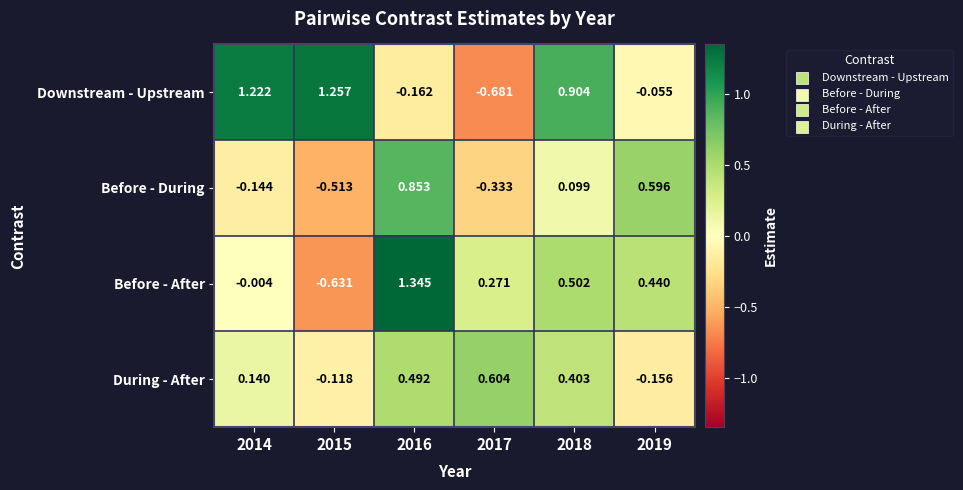

Which series has the largest total across all categories?

Downstream - Upstream